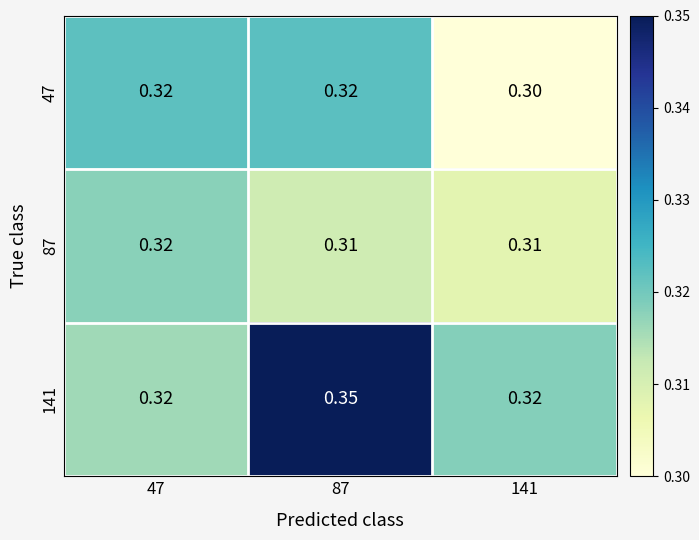

Is the value of 141 at 87 greater than the value of 87 at 141?

Yes